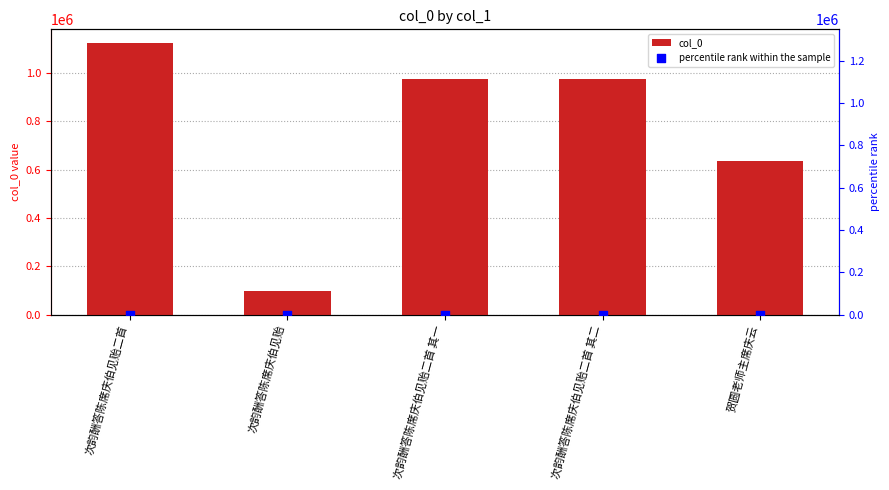

At which category is the sum across all series the highest?

次韵酬答陈席庆伯见贻二首